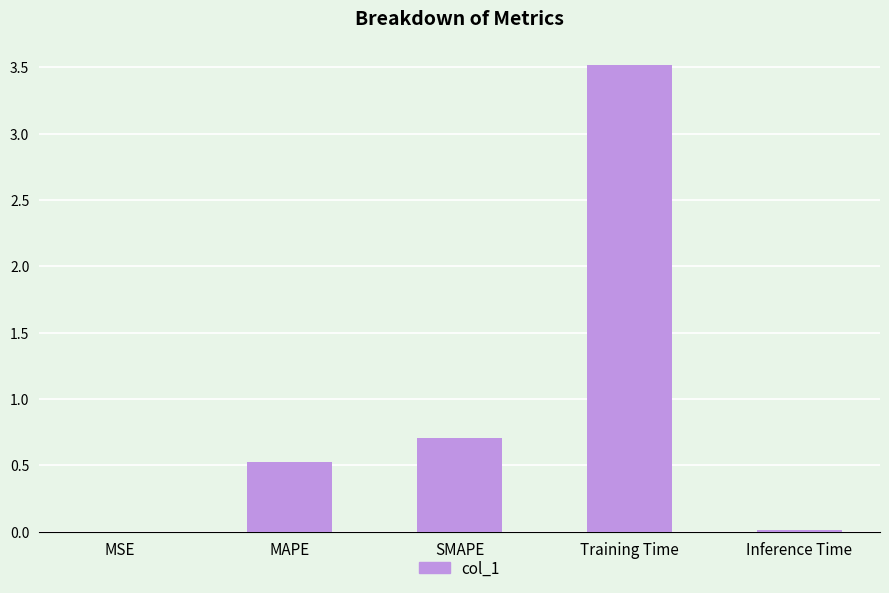

The value at Training Time is 4.7. True or false?

False